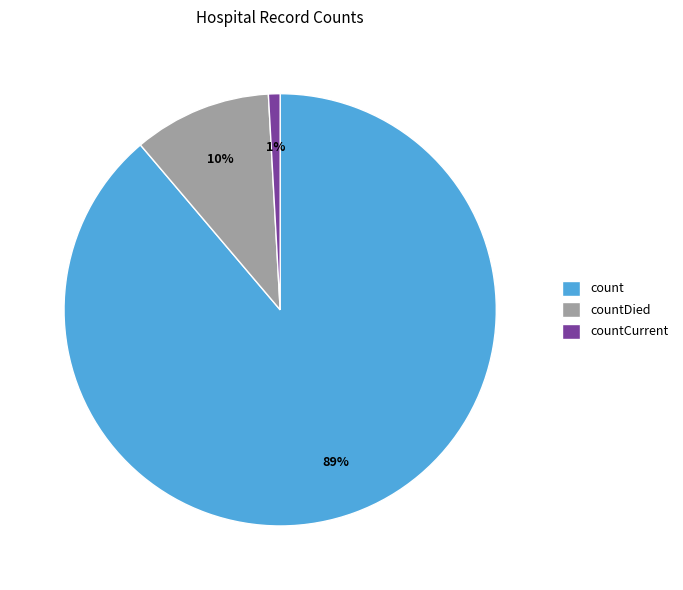

True or false: countDied accounts for 10% of the total.

True